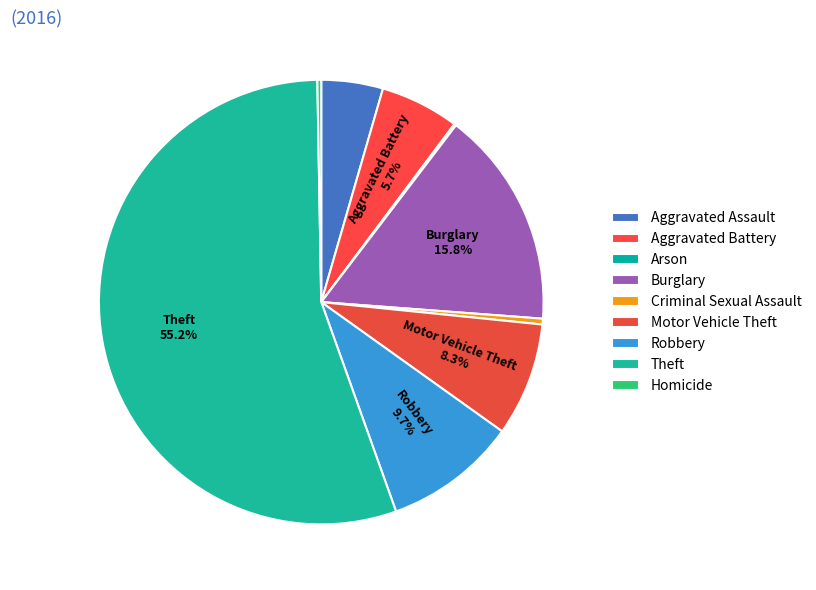

How much of the chart is everything except Arson?

99.9%